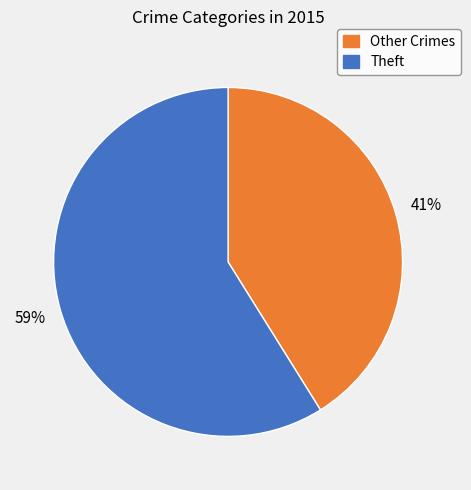

To the nearest percent, what is the average slice percentage?

50%